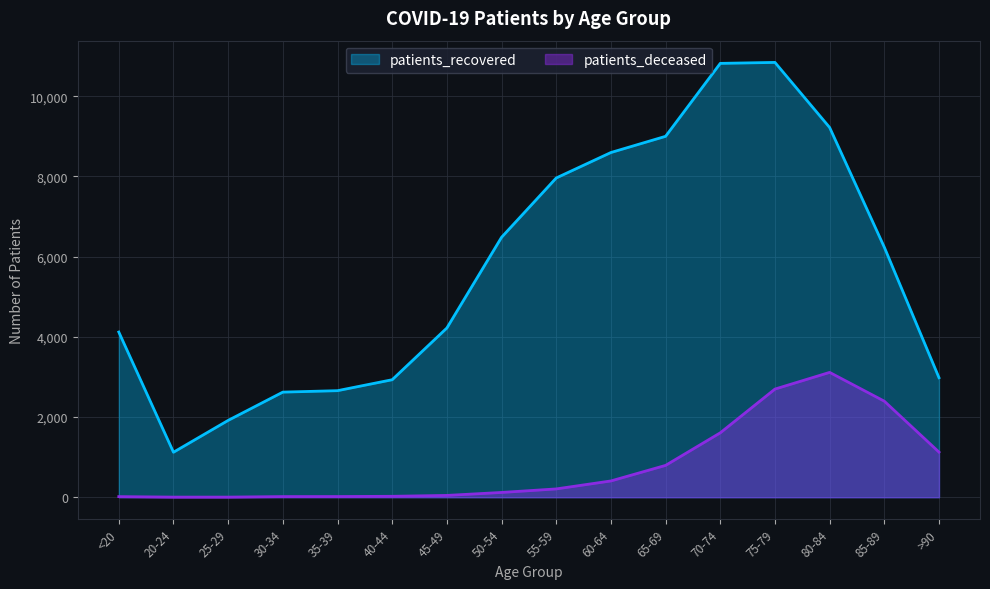

Reading left to right, extract all data points from this chart.

patients_recovered: <20=4119	20-24=1122	25-29=1916	30-34=2621	35-39=2657	40-44=2930	45-49=4220	50-54=6482	55-59=7961	60-64=8596	65-69=9000	70-74=10819	75-79=10843	80-84=9220	85-89=6234	>90=2980
patients_deceased: <20=15	20-24=3	25-29=3	30-34=16	35-39=17	40-44=23	45-49=45	50-54=119	55-59=207	60-64=406	65-69=794	70-74=1606	75-79=2697	80-84=3113	85-89=2395	>90=1125